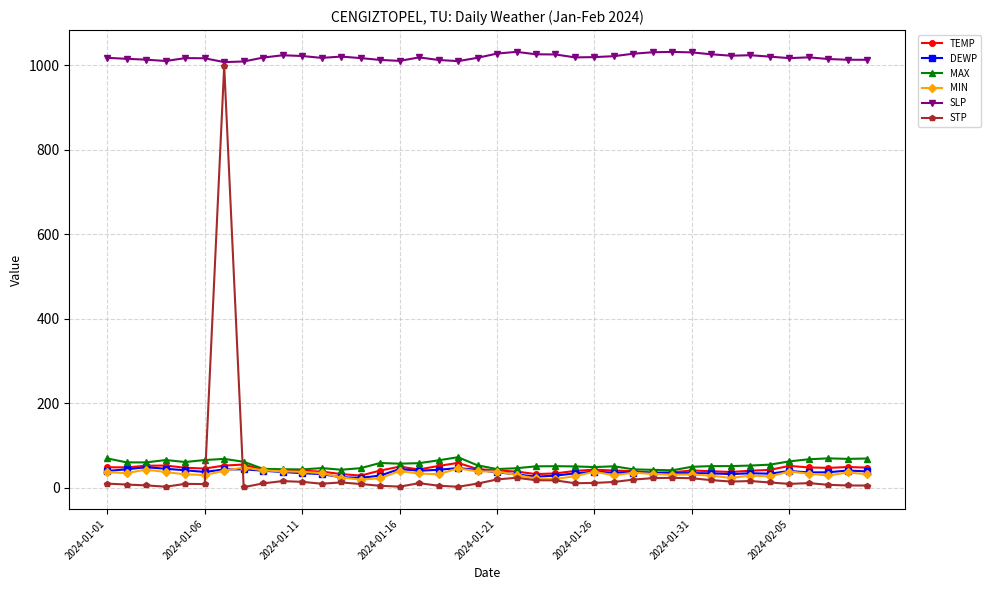

What is the value of the TEMP point at the 40th from the left?

47.4